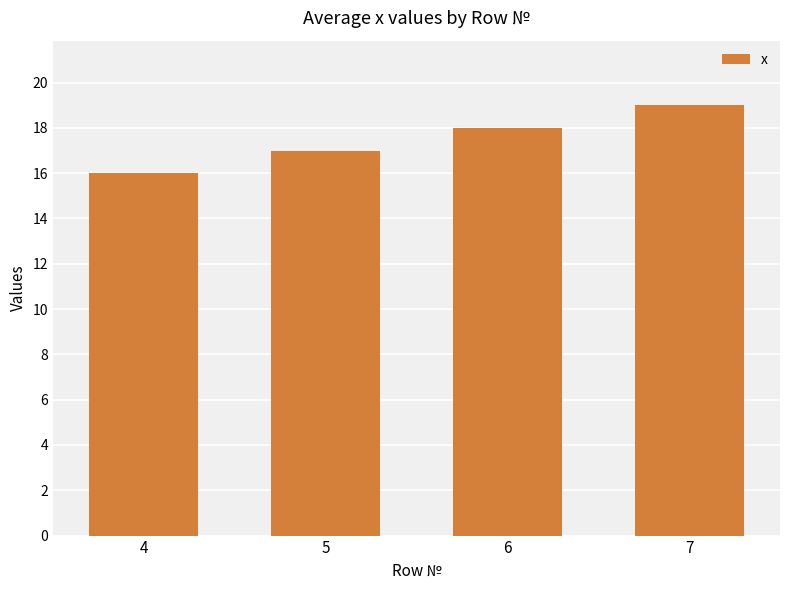

The chart shows a value of 18 at 6. True or false?

True